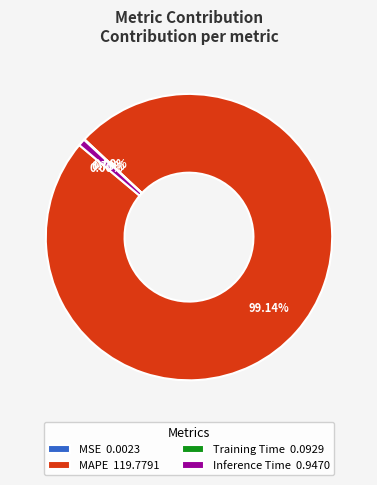

To the nearest percent, what is the average slice percentage?

25%